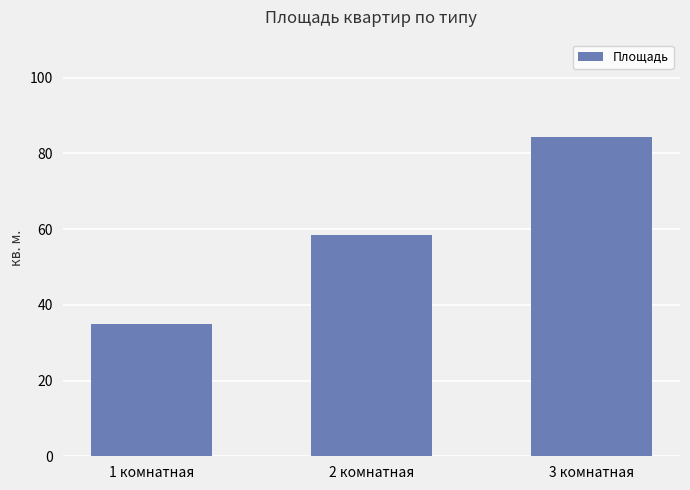

Are the bars horizontal?

No